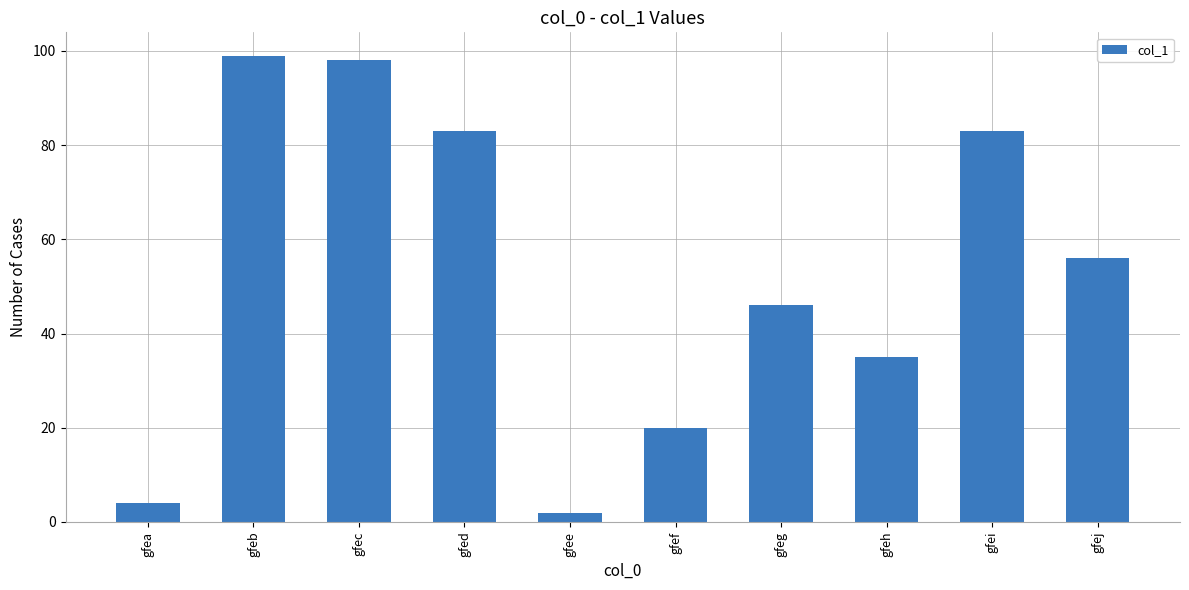

Which has a higher value, gfeb or gfej?

gfeb